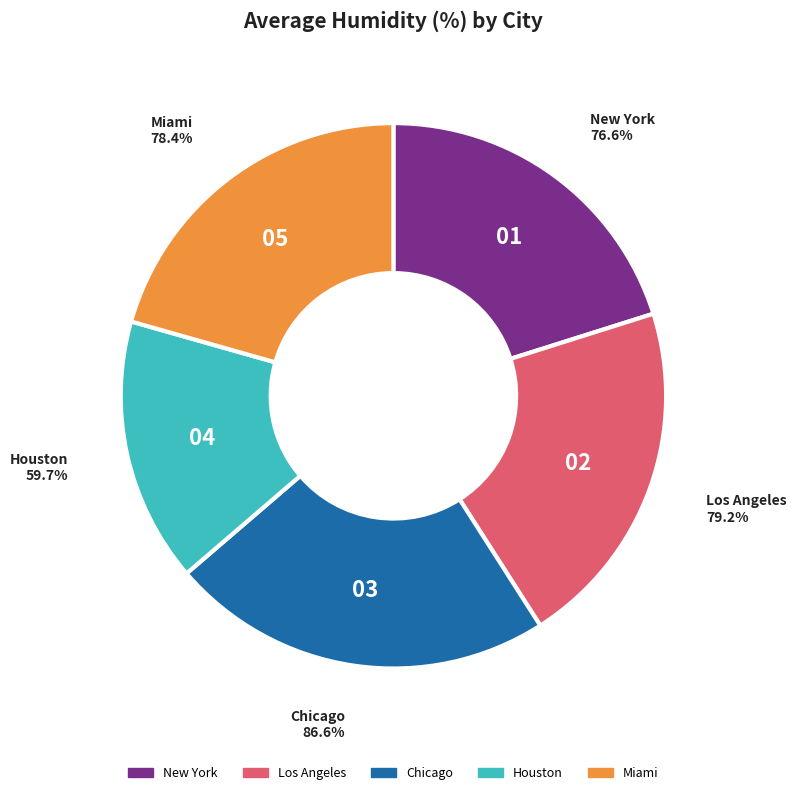

Which slice is the largest?

Chicago